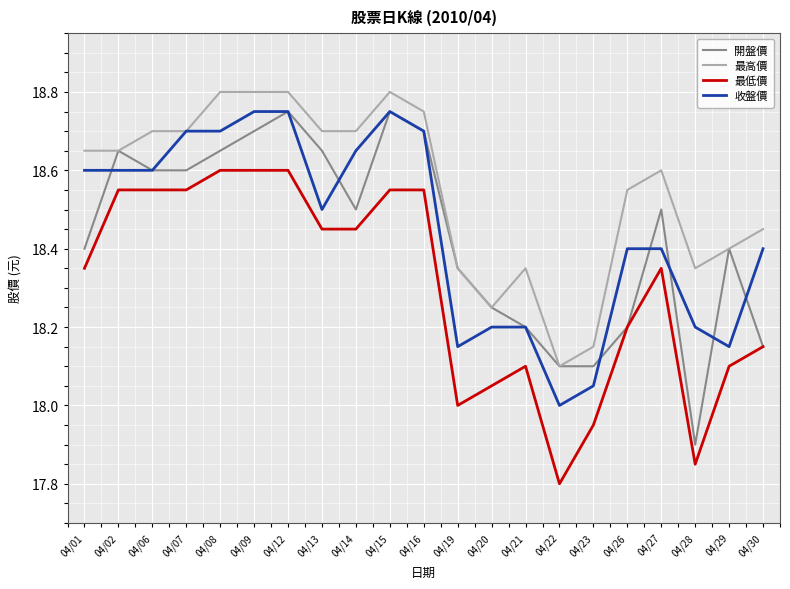

At which label does 最高價 reach its minimum?

04/22